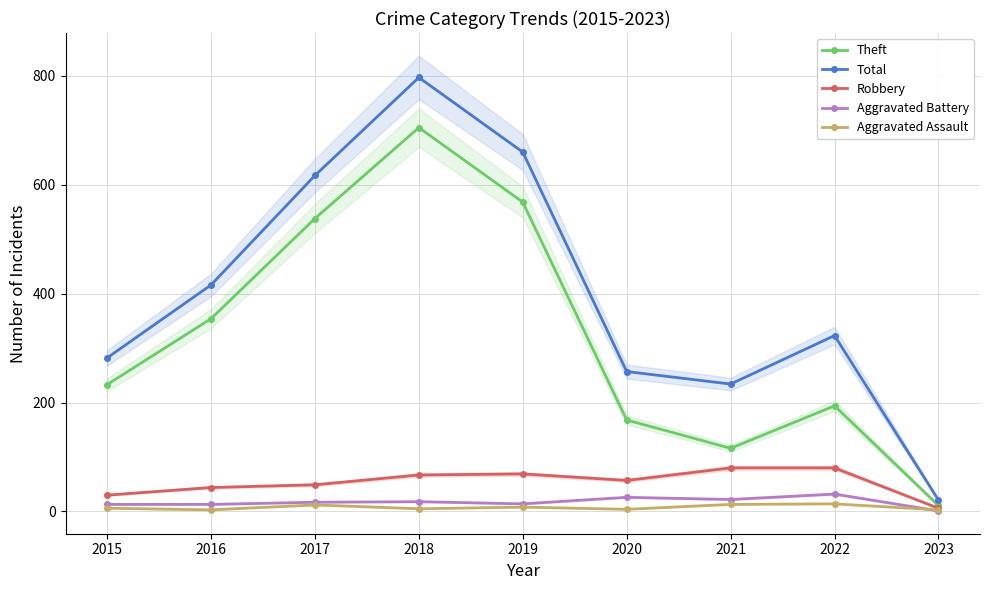

Where is the first local minimum for Theft?

2021